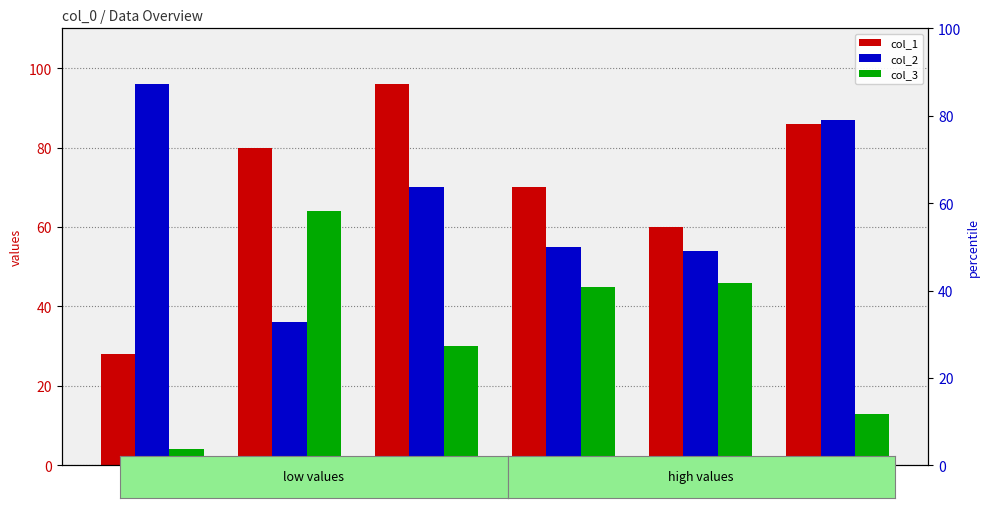

What is the label of the 6th bar from the right?

72